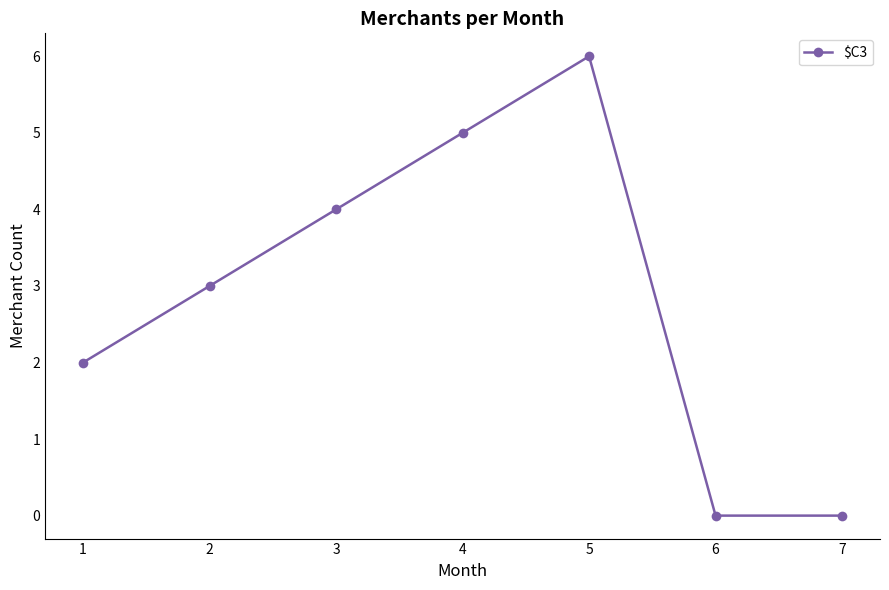

What is the change in value from 1 to 5?

+4